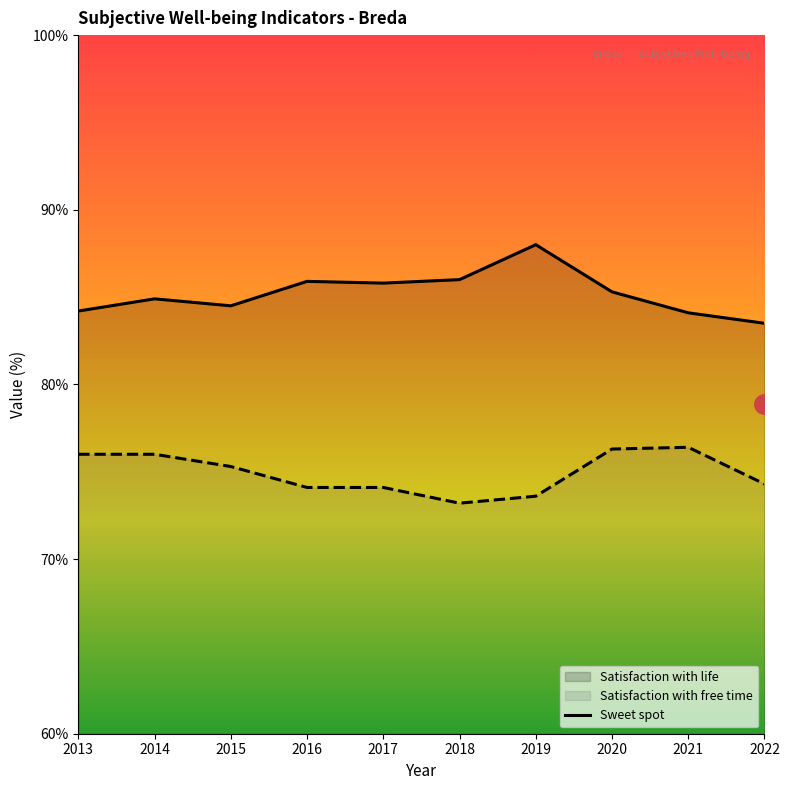

The value of Satisfaction with free time (line) at 2018 is 119.4. True or false?

False